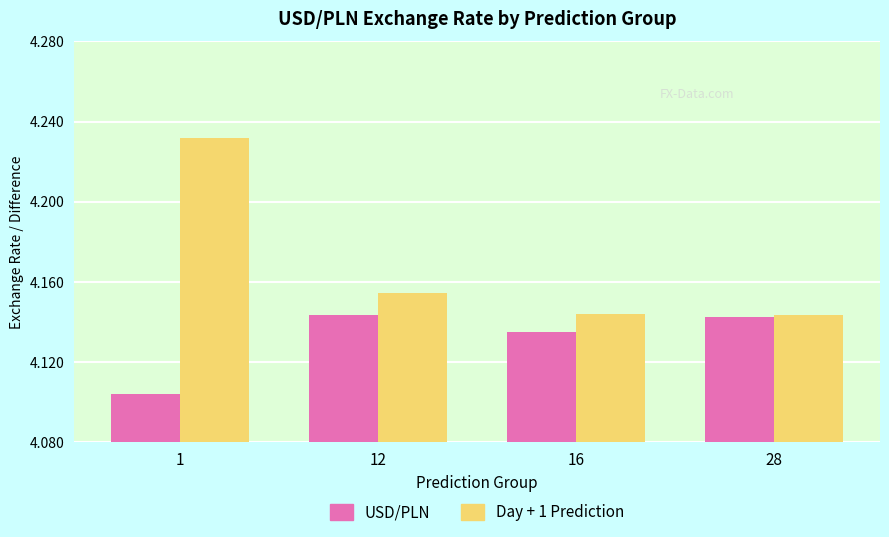

Which series has the largest range (max minus min)?

Day + 1 Prediction